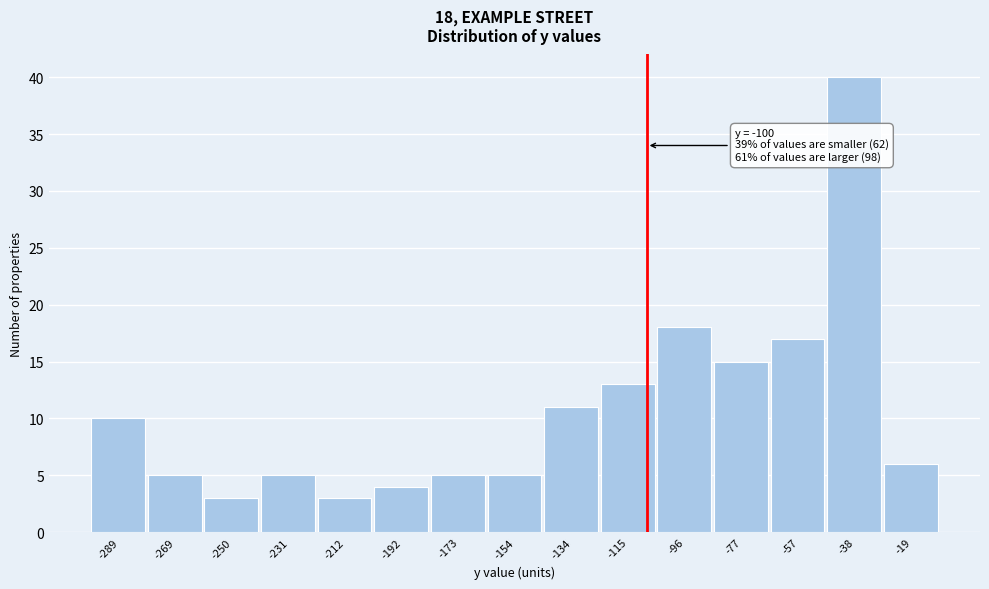

Reading left to right, extract all data points from this chart.

10	5	3	5	3	4	5	5	11	13	18	15	17	40	6